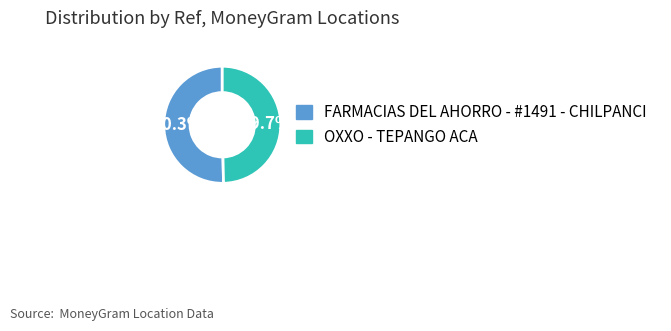

Which slice represents more than half of the pie?

FARMACIAS DEL AHORRO - #1491 - CHILPANCI